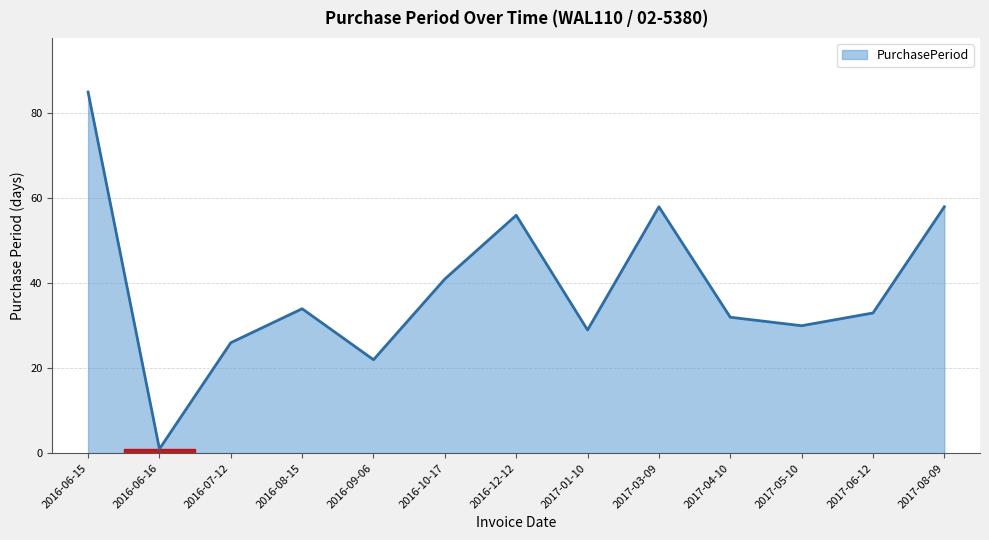

Reading right to left, what are all the values shown in this chart?

58	33	30	32	58	29	56	41	22	34	26	1	85